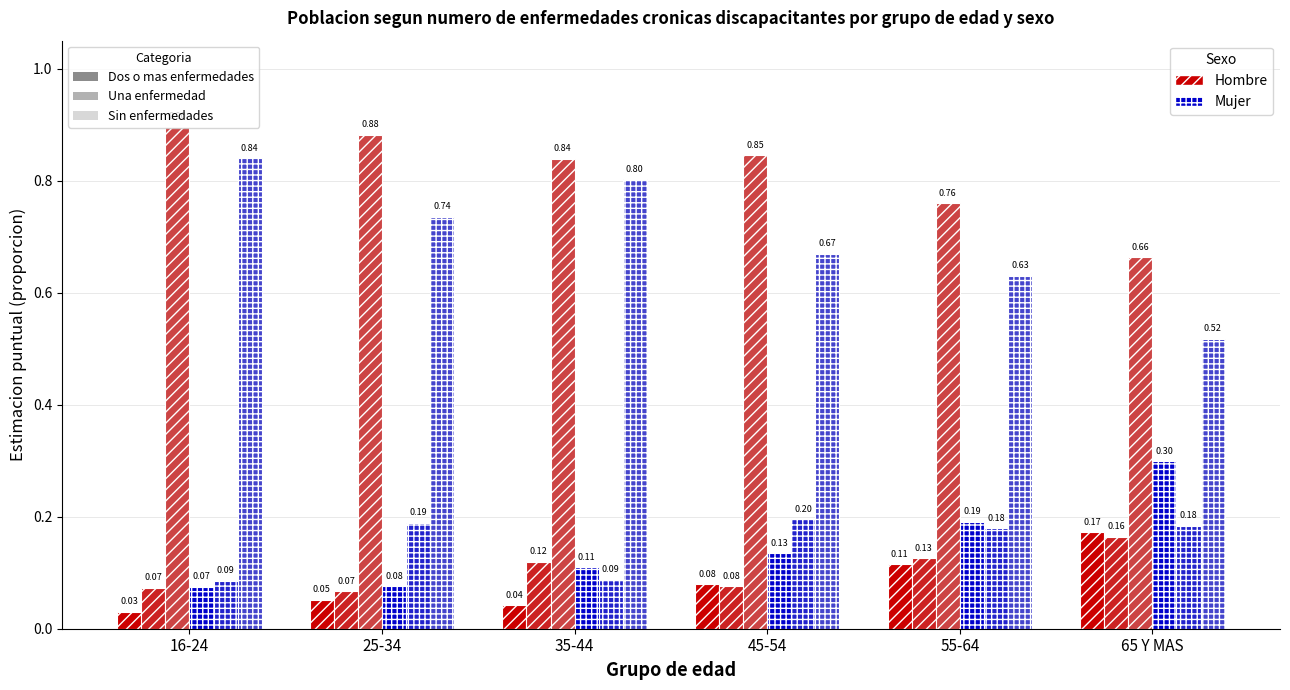

What is the total value across all series at 25-34?

2.0